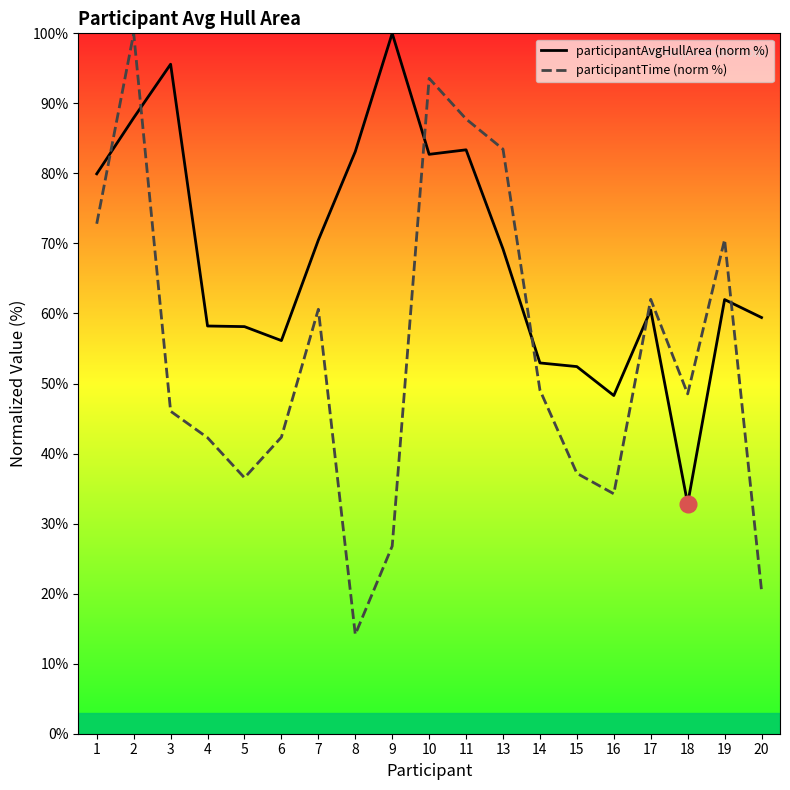

Does the chart display data point markers on the line(s)?

No